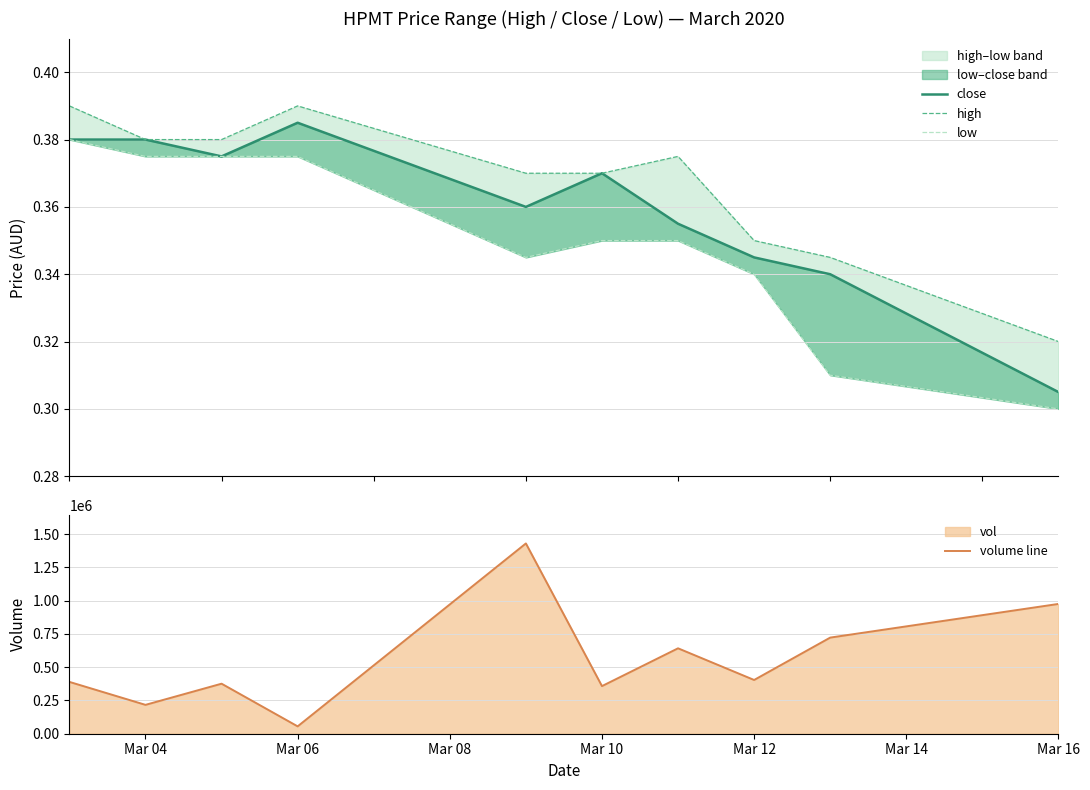

How many low values are between 0 and 1?

10